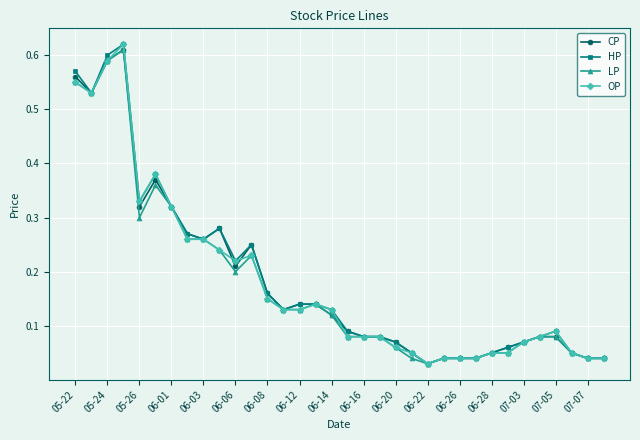

How many lines are shown in the chart?

4